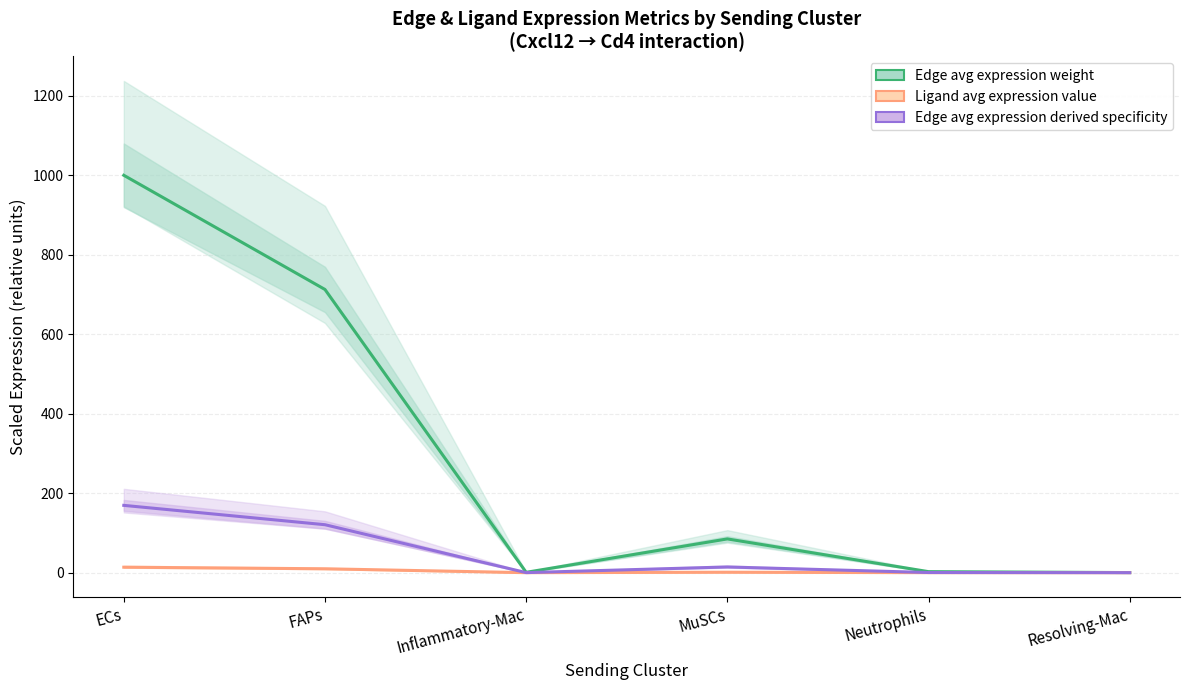

What is the label of the 3rd point from the left?

Inflammatory-Mac